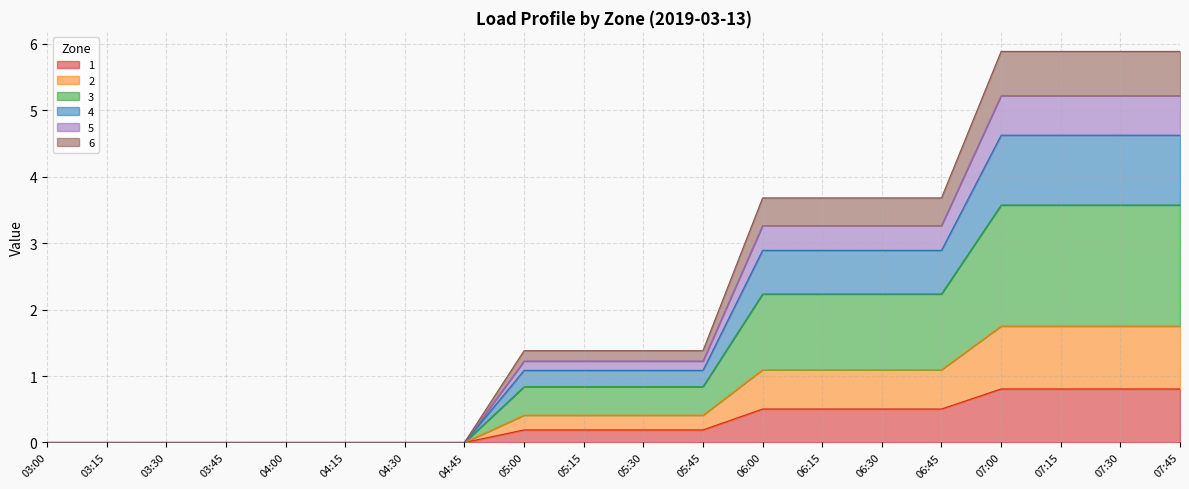

At which label does 5 first exceed 1?

05:00